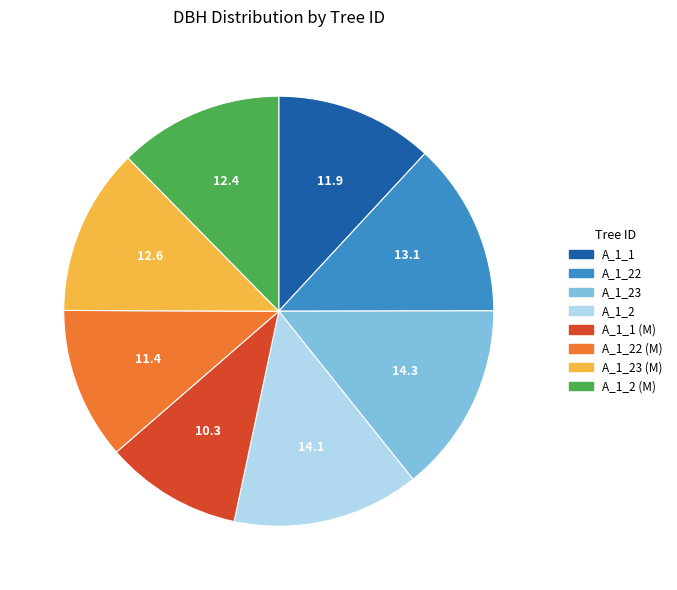

Is there a majority slice in this chart?

No